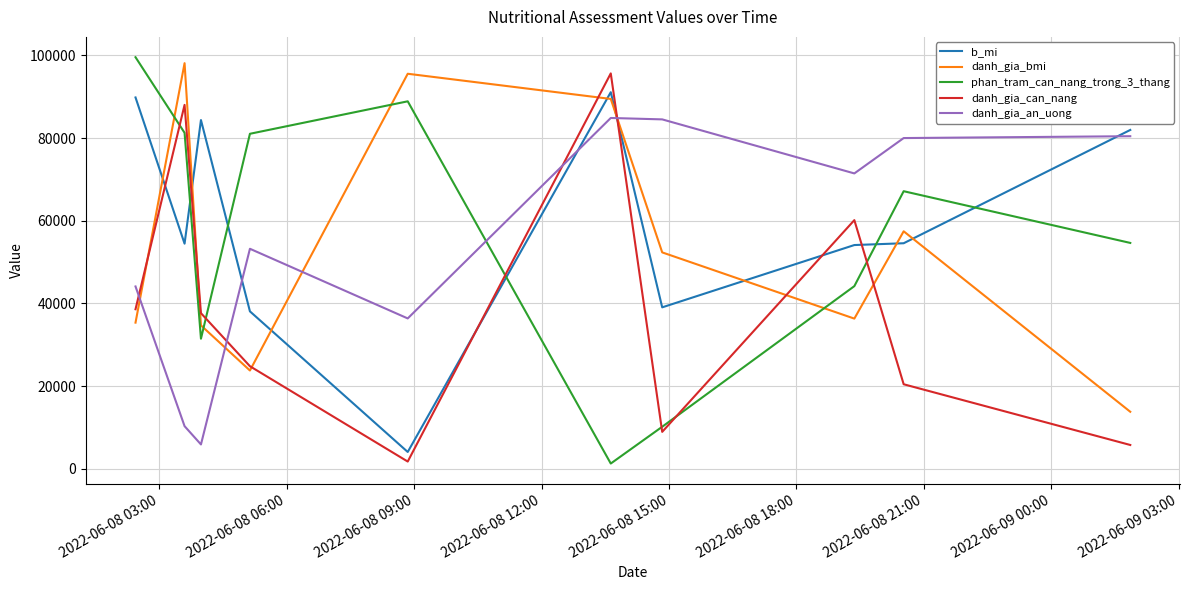

Which series ends up on top after the final intersection of danh_gia_can_nang and phan_tram_can_nang_trong_3_thang?

phan_tram_can_nang_trong_3_thang